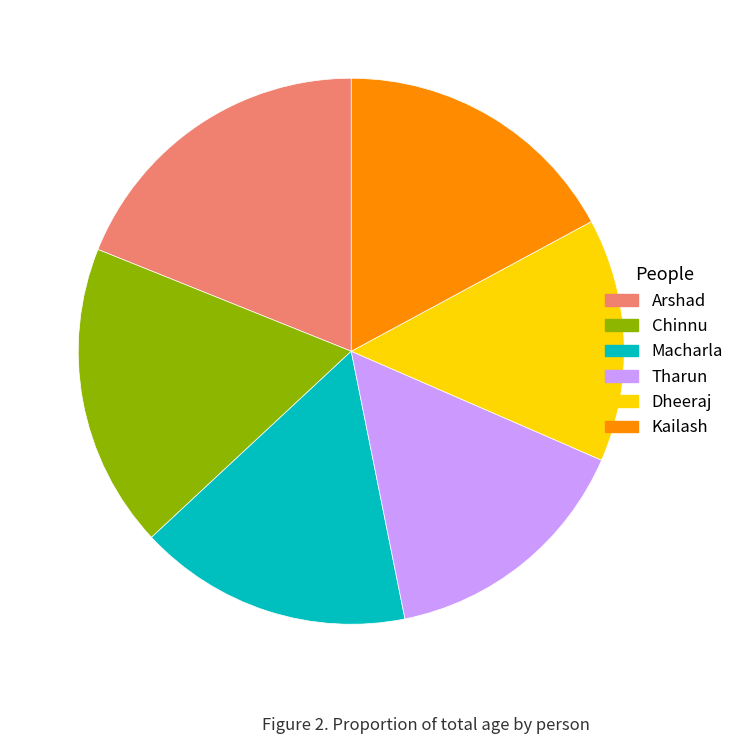

Is there any slice that represents more than half of the pie?

No